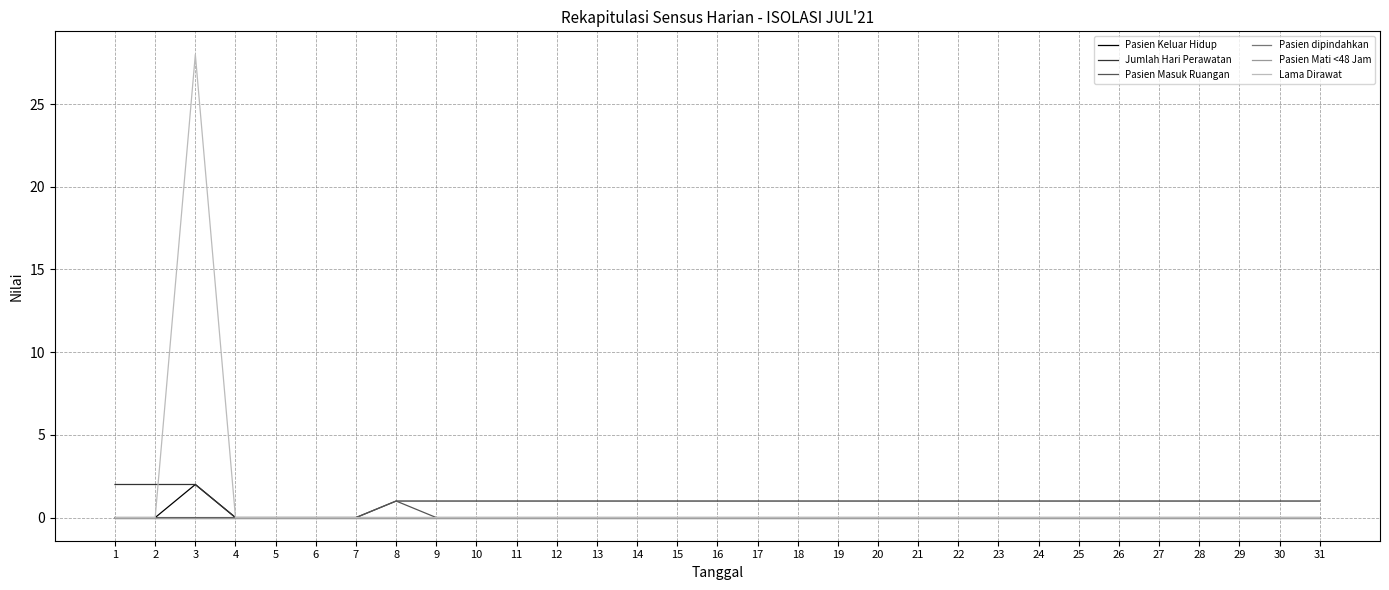

Which series has the largest range (max minus min)?

Lama Dirawat